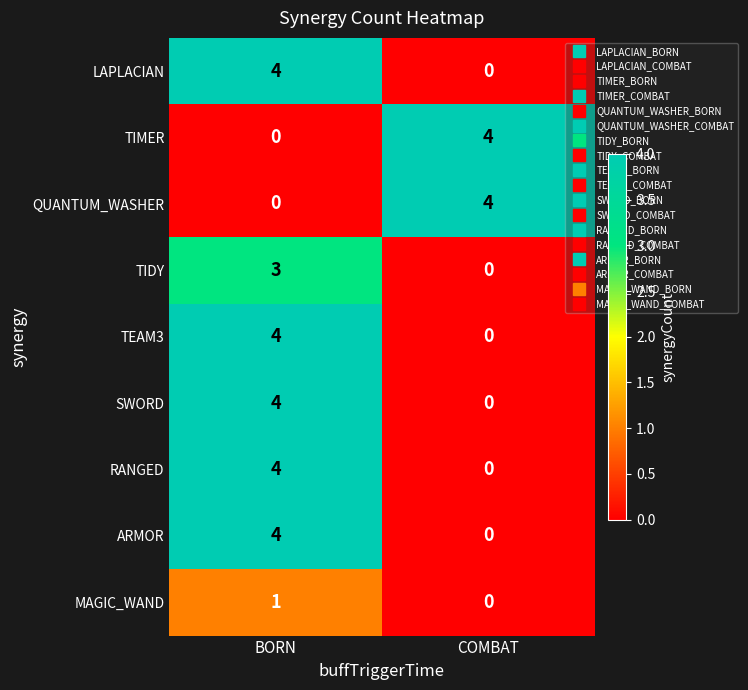

Reading left to right, extract all data points from this chart.

LAPLACIAN: 4	0
TIMER: 0	4
QUANTUM_WASHER: 0	4
TIDY: 3	0
TEAM3: 4	0
SWORD: 4	0
RANGED: 4	0
ARMOR: 4	0
MAGIC_WAND: 1	0